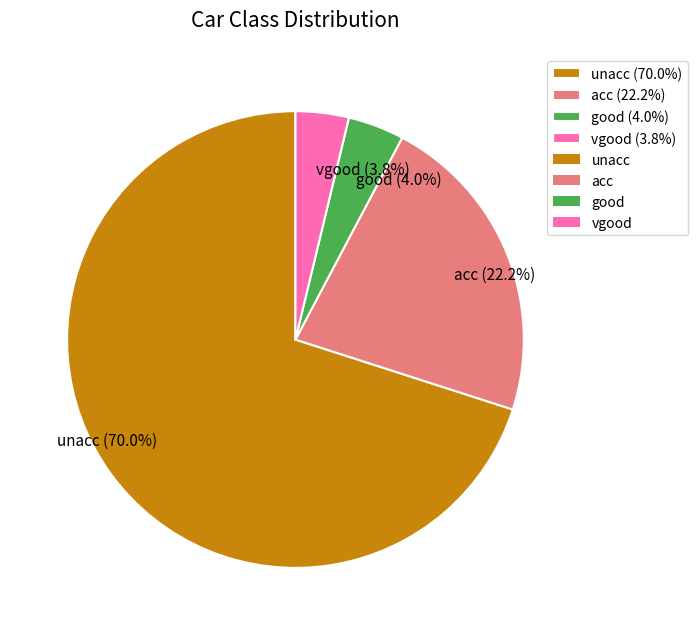

To the nearest percent, what portion does good represent?

4%